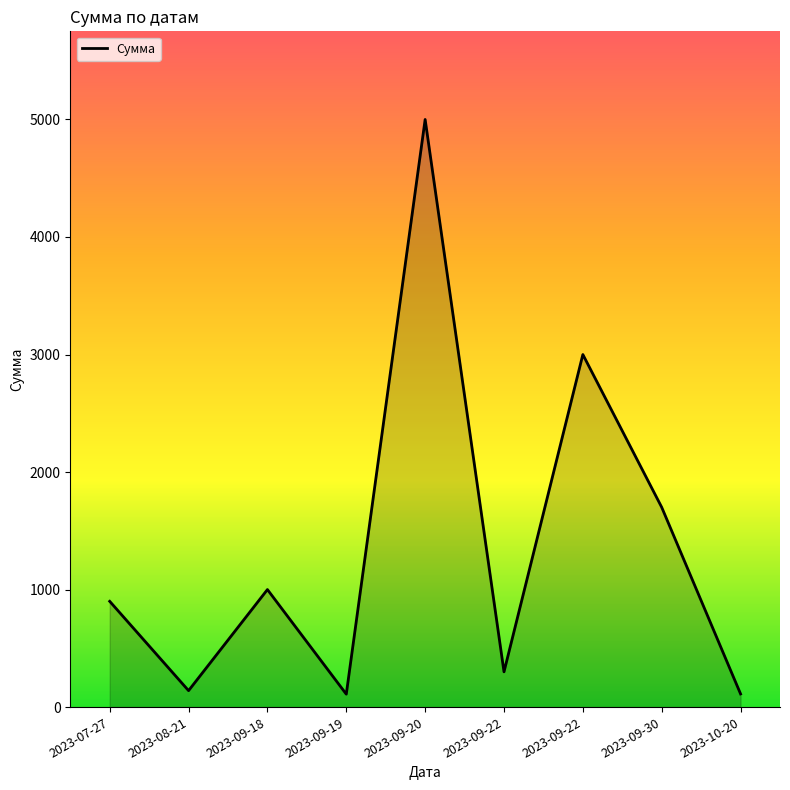

How many lines are shown in the chart?

1